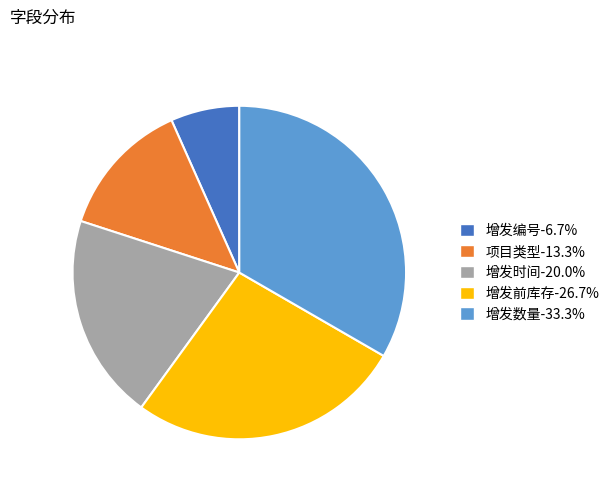

How many segments does this pie chart have?

5